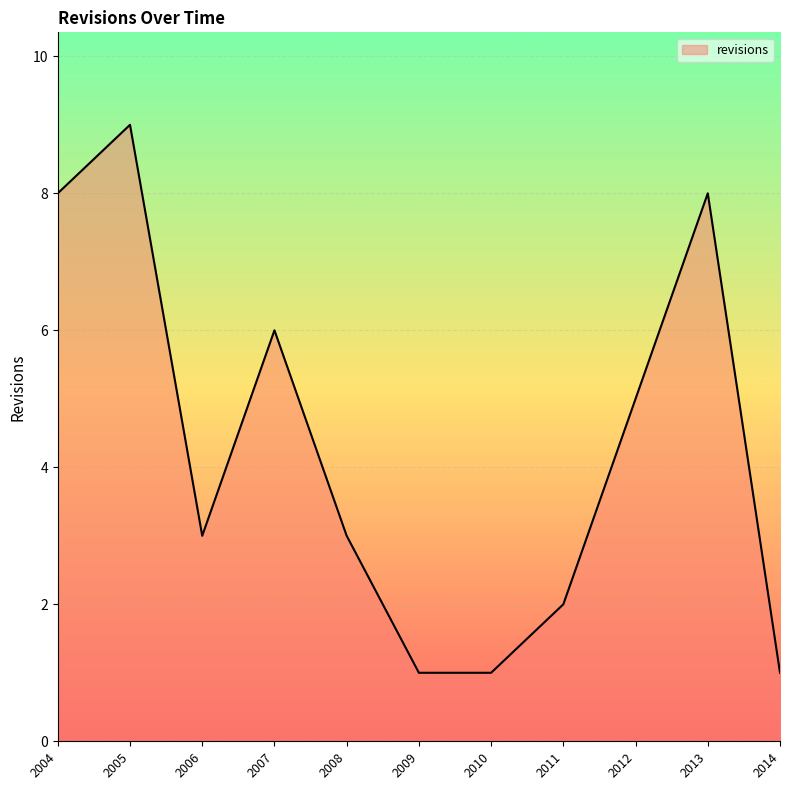

What is the difference between the maximum and minimum values?

8